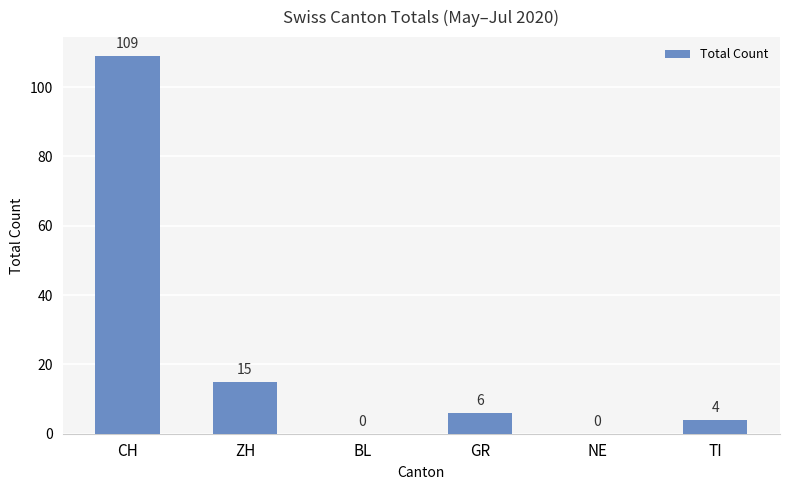

Reading left to right, list all the values displayed in this chart.

109	15	0	6	0	4